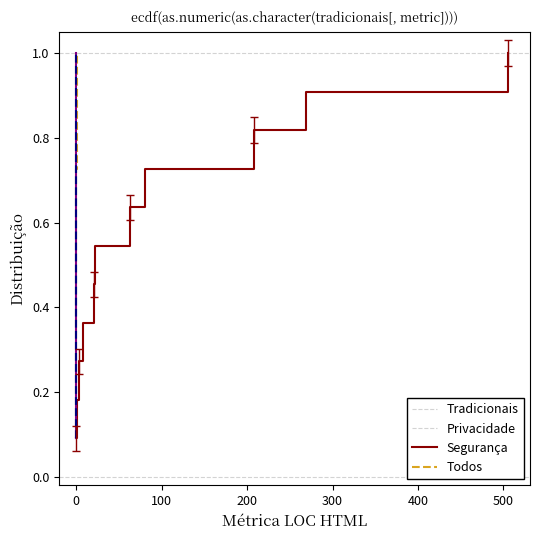

What are all the series names shown in the legend?

Tradicionais, Privacidade, Segurança, Todos